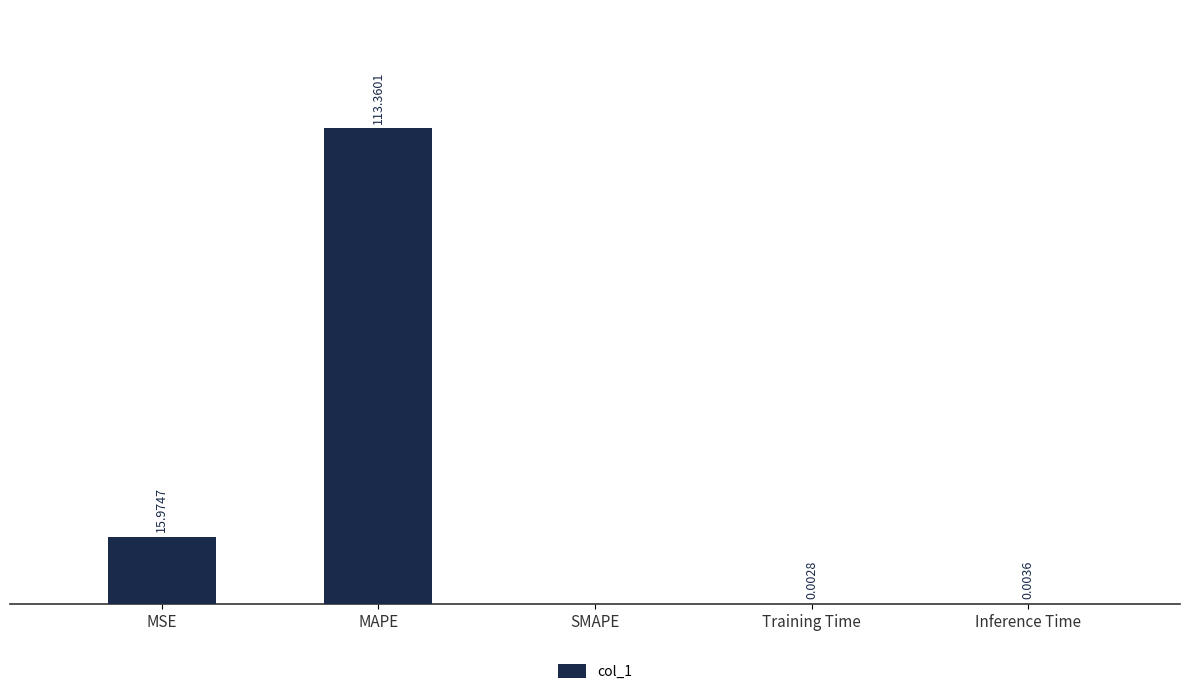

Which category has the highest value across all series?

MAPE